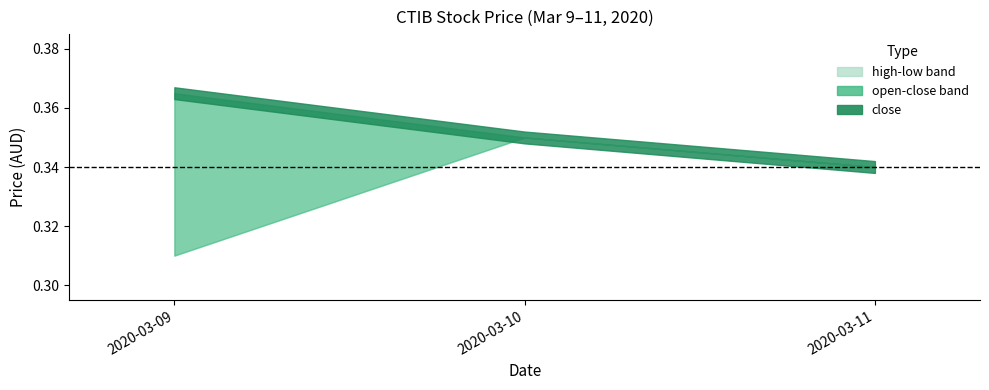

Does the chart display data point markers on the line(s)?

No